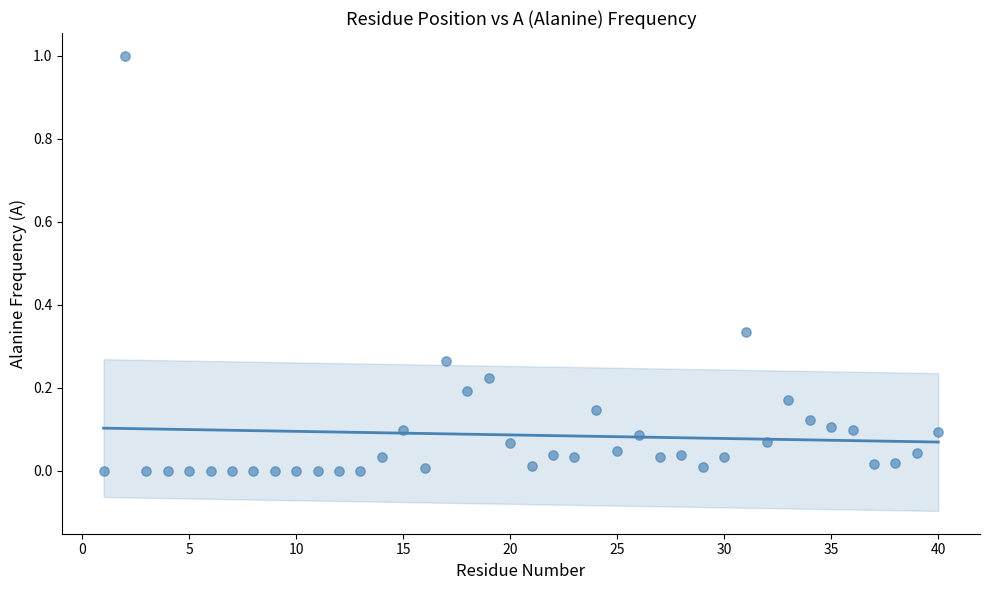

What is the range of X values (max minus min)?

39.0